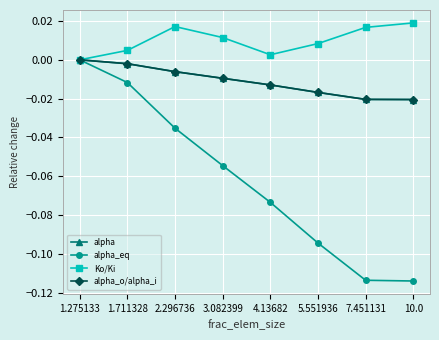

True or false: alpha has more than 0 interior local peaks.

False